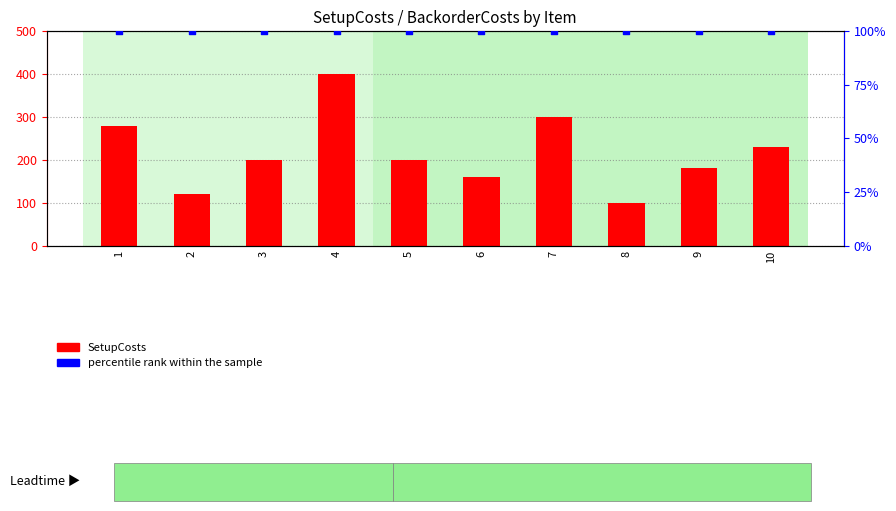

At which category is the sum across all series the highest?

4